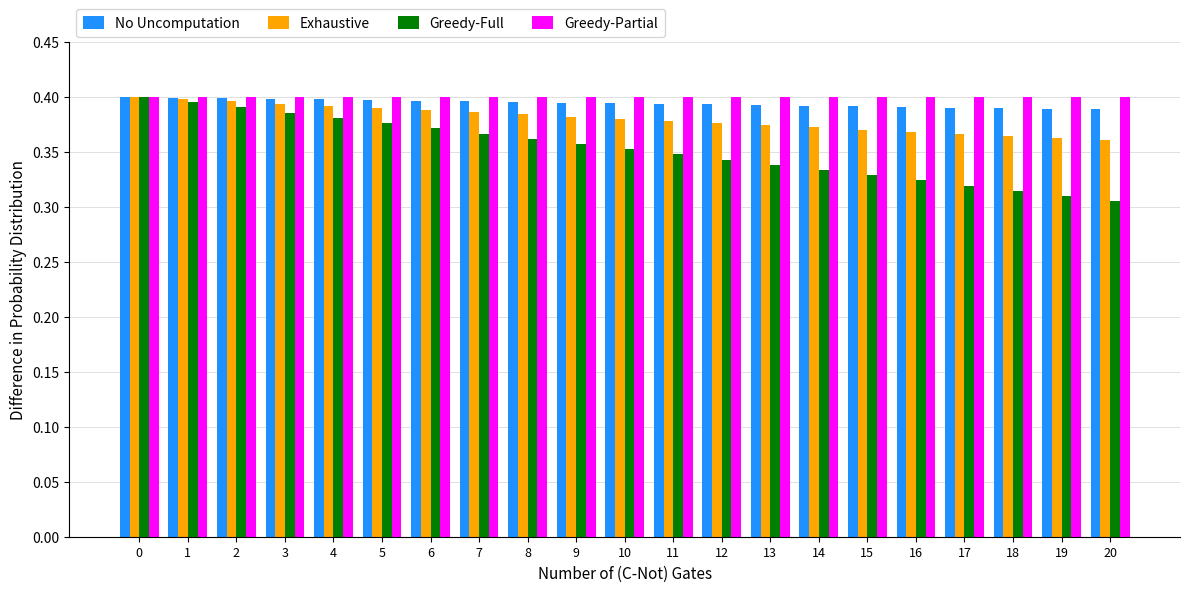

What is the sum of all Greedy-Full values?

7.4